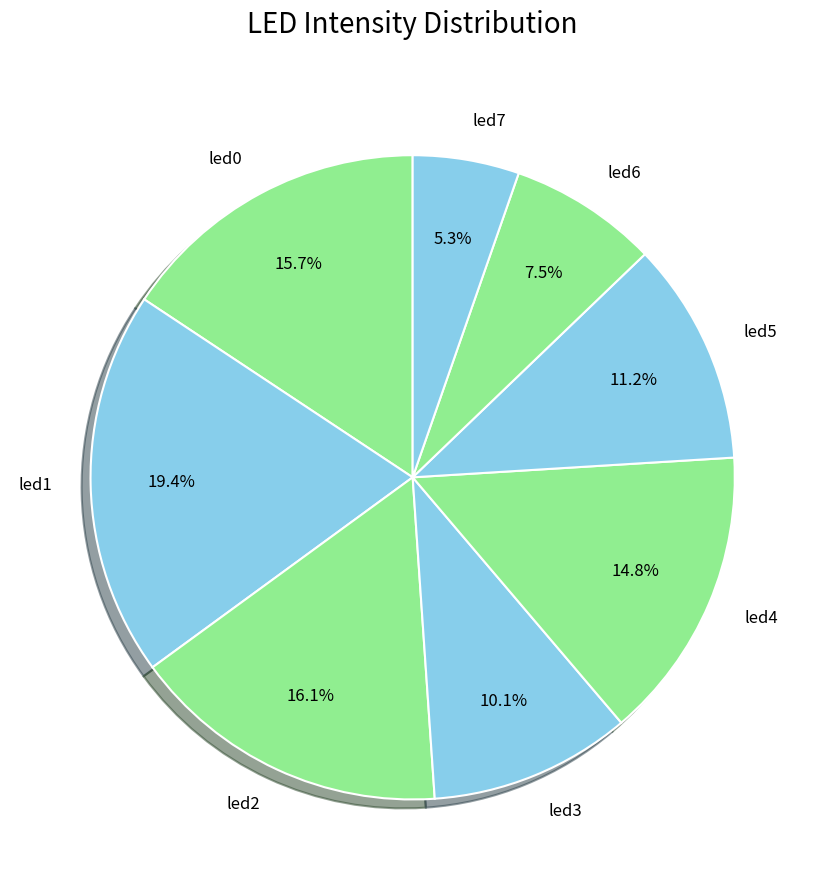

Count the number of slices in the pie.

8